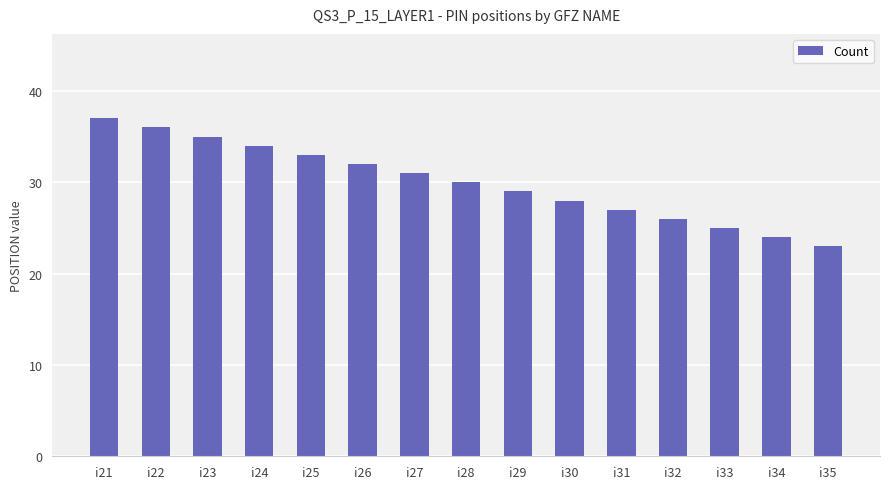

Is it true that the value at i27 is 15?

False